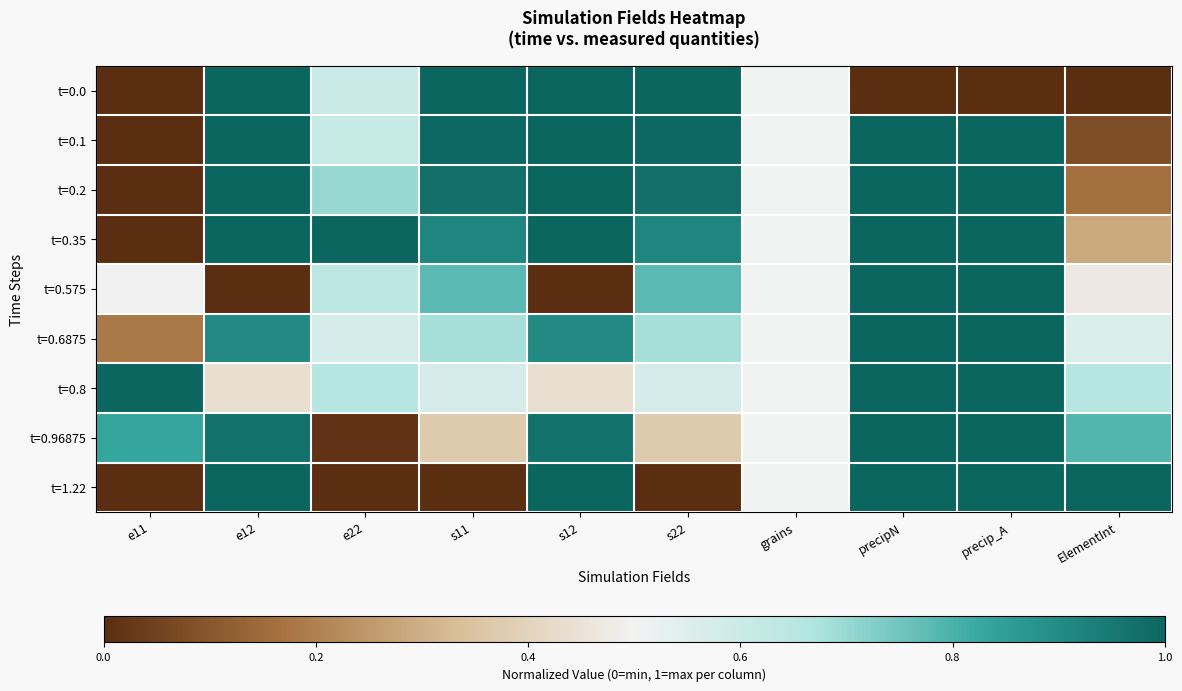

Reading left to right, what are all the values shown in this chart?

t=0.0: e11=0.0	e12=1.0	e22=0.6	s11=1.0	s12=1.0	s22=1.0	grains=0.5	precipN=0.0	precip_A=0.0	ElementInt=0.0
t=0.1: e11=0.0	e12=1.0	e22=0.6	s11=1.0	s12=1.0	s22=1.0	grains=0.5	precipN=1.0	precip_A=1.0	ElementInt=0.1
t=0.2: e11=0.0	e12=1.0	e22=0.7	s11=1.0	s12=1.0	s22=1.0	grains=0.5	precipN=1.0	precip_A=1.0	ElementInt=0.2
t=0.35: e11=0.0	e12=1.0	e22=1.0	s11=0.9	s12=1.0	s22=0.9	grains=0.5	precipN=1.0	precip_A=1.0	ElementInt=0.3
t=0.575: e11=0.5	e12=0.0	e22=0.6	s11=0.8	s12=0.0	s22=0.8	grains=0.5	precipN=1.0	precip_A=1.0	ElementInt=0.5
t=0.6875: e11=0.2	e12=0.9	e22=0.6	s11=0.7	s12=0.9	s22=0.7	grains=0.5	precipN=1.0	precip_A=1.0	ElementInt=0.6
t=0.8: e11=1.0	e12=0.4	e22=0.7	s11=0.6	s12=0.4	s22=0.6	grains=0.5	precipN=1.0	precip_A=1.0	ElementInt=0.7
t=0.96875: e11=0.8	e12=1.0	e22=0.0	s11=0.4	s12=1.0	s22=0.4	grains=0.5	precipN=1.0	precip_A=1.0	ElementInt=0.8
t=1.22: e11=0.0	e12=1.0	e22=0.0	s11=0.0	s12=1.0	s22=0.0	grains=0.5	precipN=1.0	precip_A=1.0	ElementInt=1.0